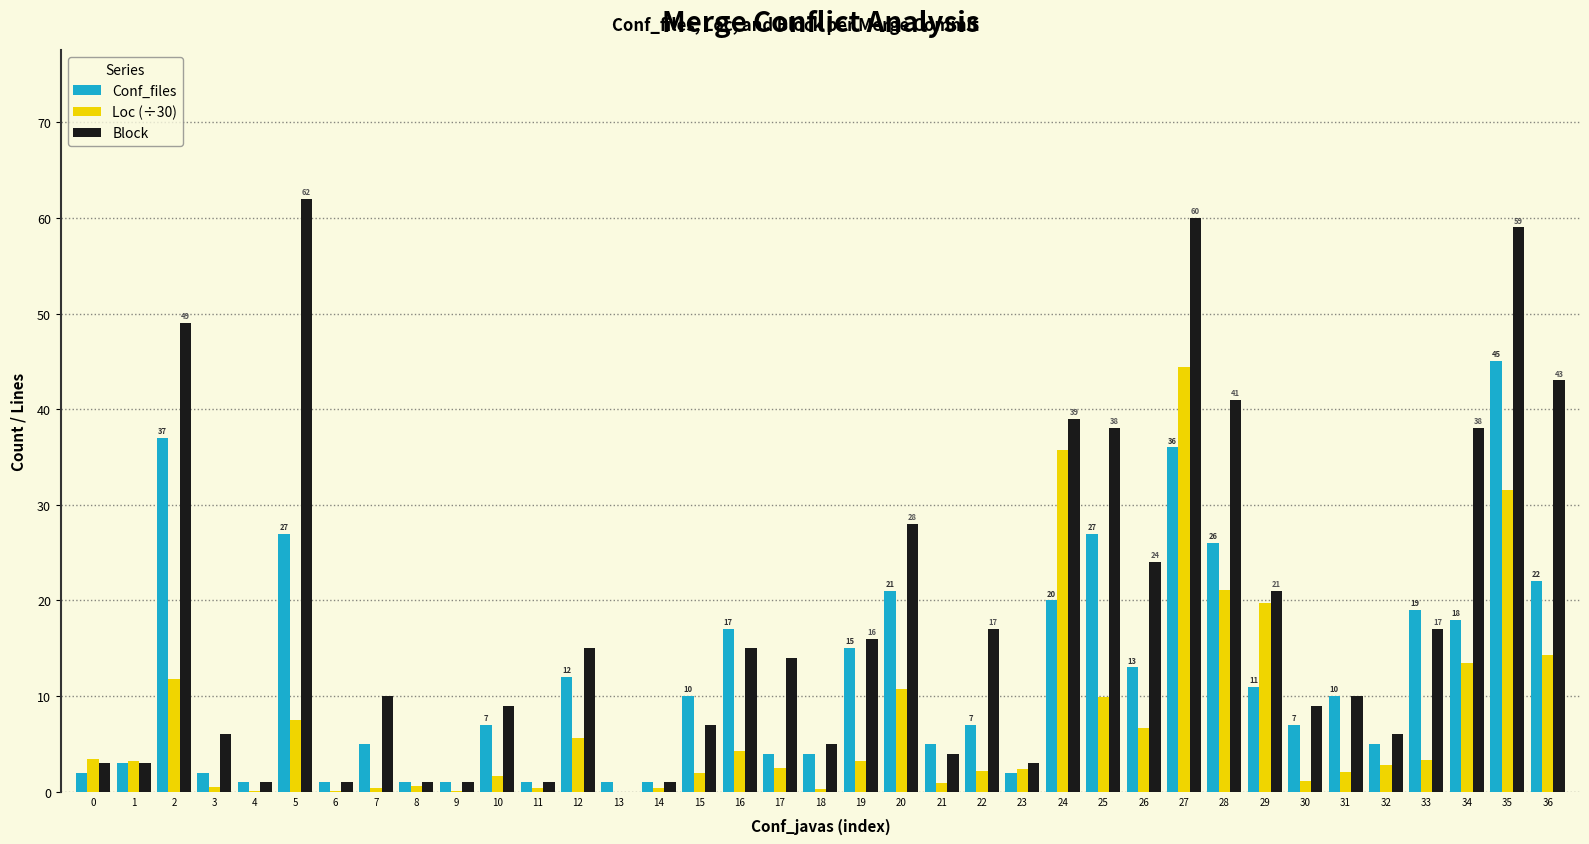

Which series changed the most between 28 and 30?

Block